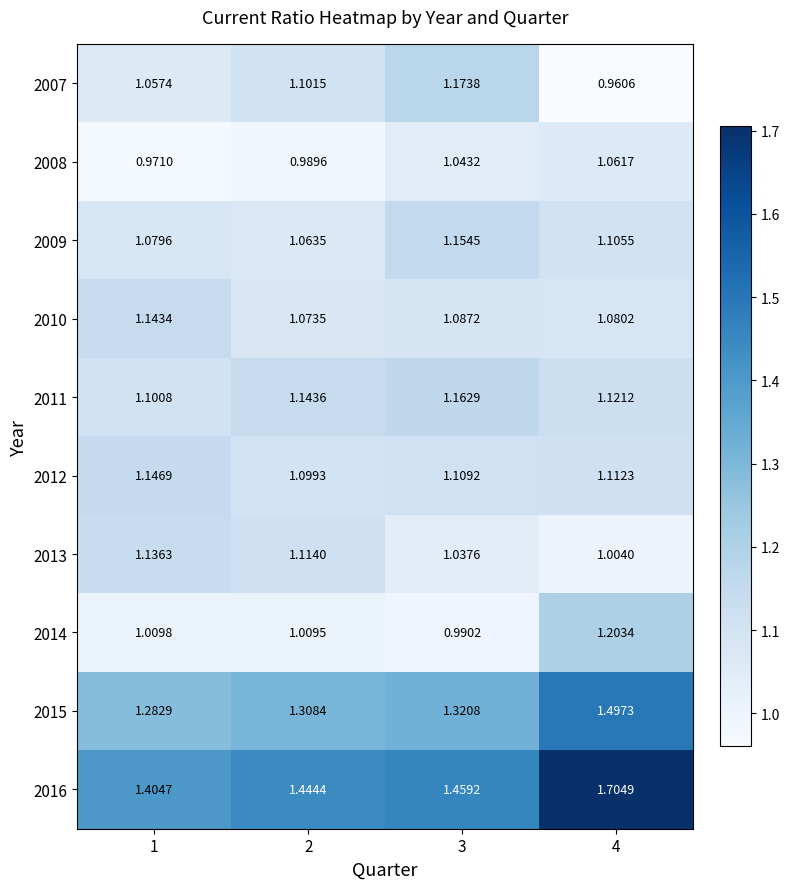

Is the value of 2012 at 4 greater than the value of 2015 at 4?

No